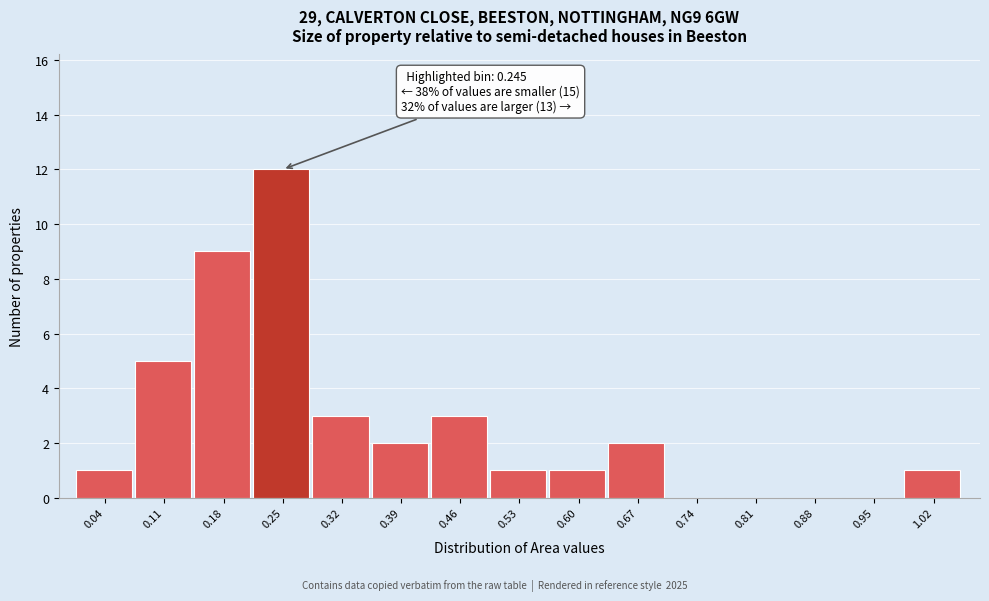

Which range on the x-axis has the tallest bar?

0.21 to 0.28